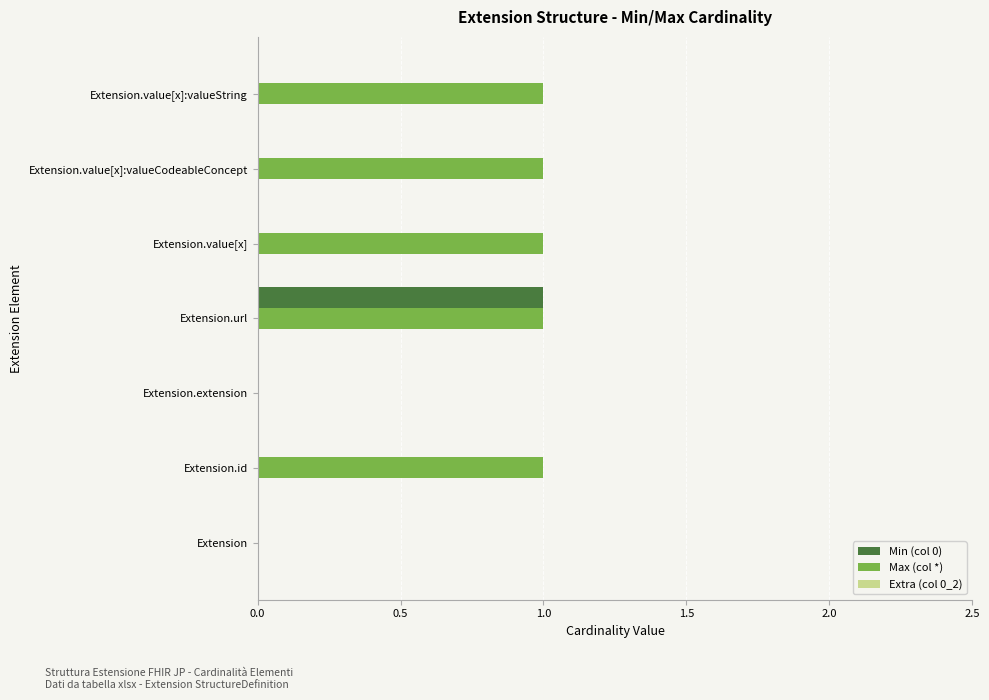

Is it true that Max (col *) equals 1 at Extension.url?

True